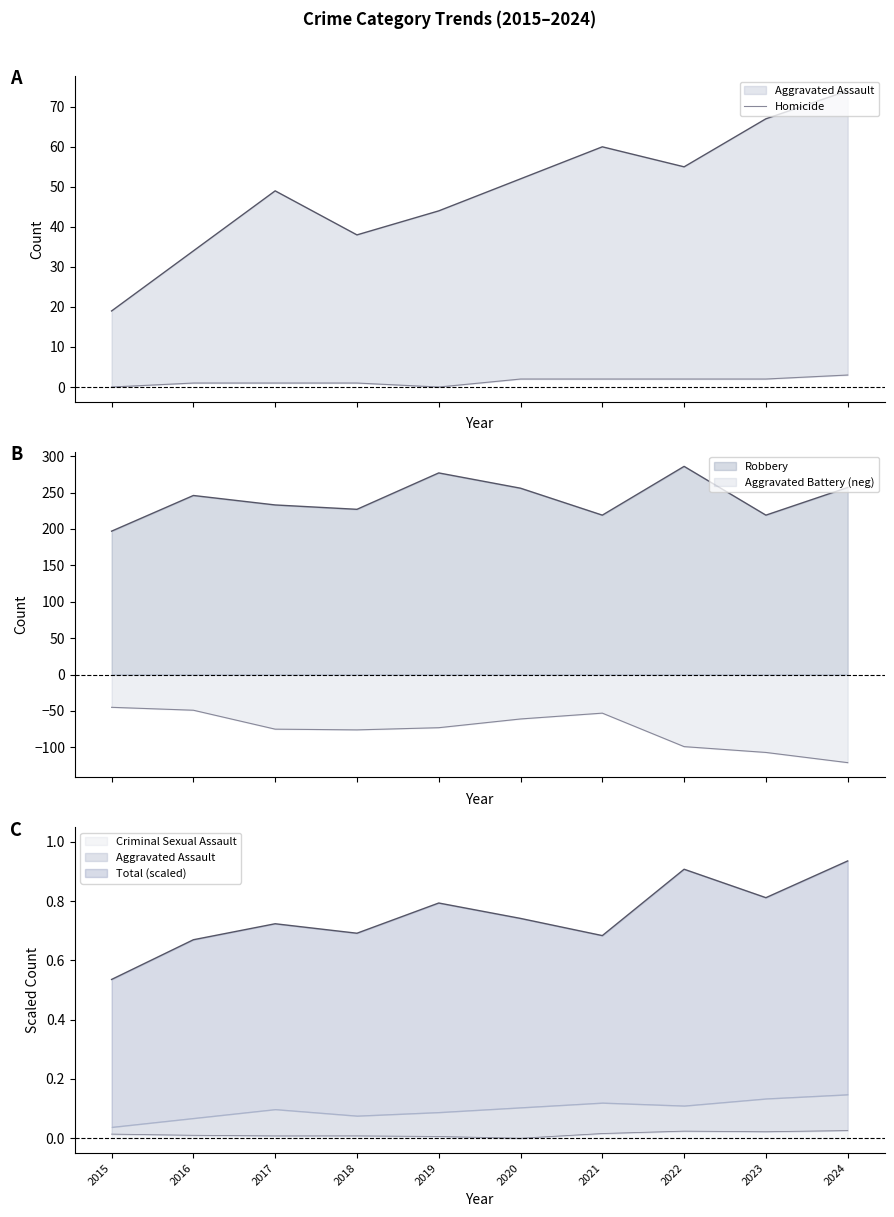

The chart shows a value of 3 at 2020. True or false?

False